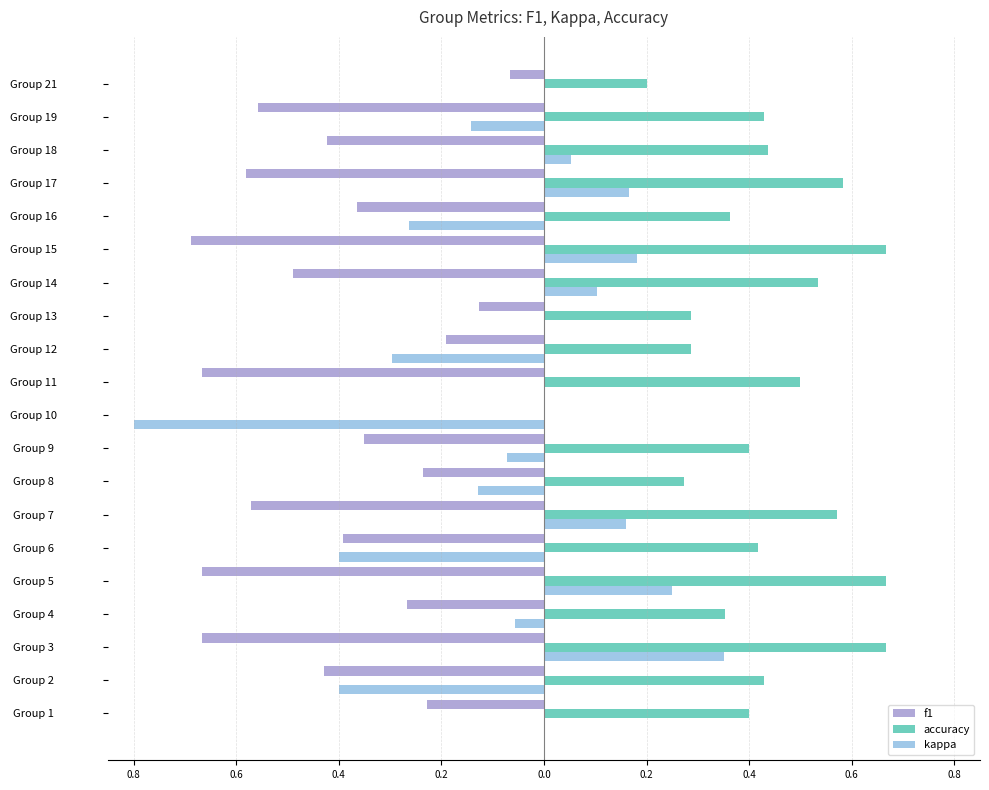

What is the difference between the second highest and minimum values in the f1 series?

0.6